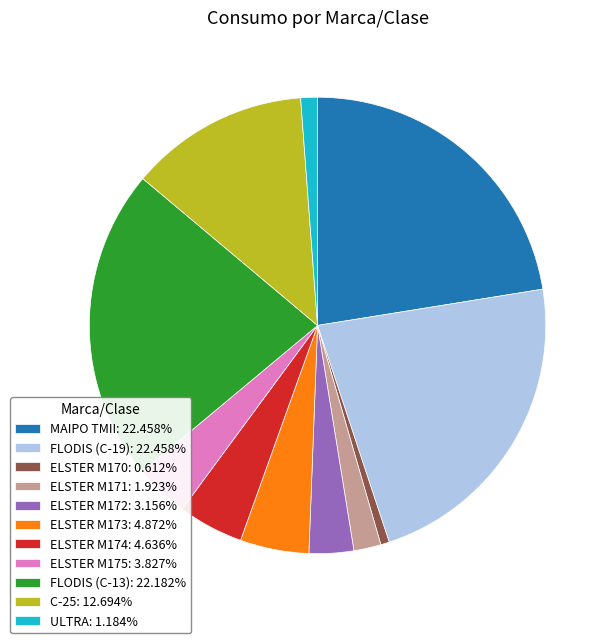

Do FLODIS (C-19): 22.458% and ELSTER M171: 1.923% together represent more than half of the pie?

No